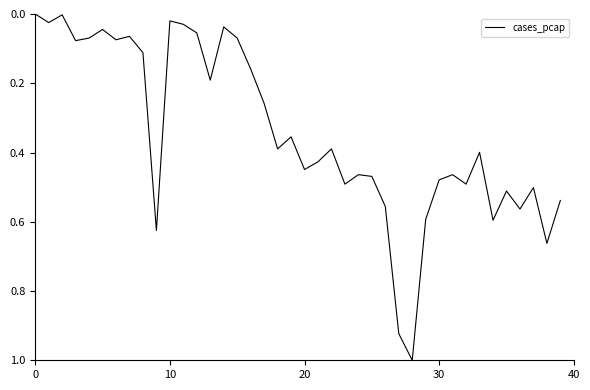

How many lines are shown in the chart?

1